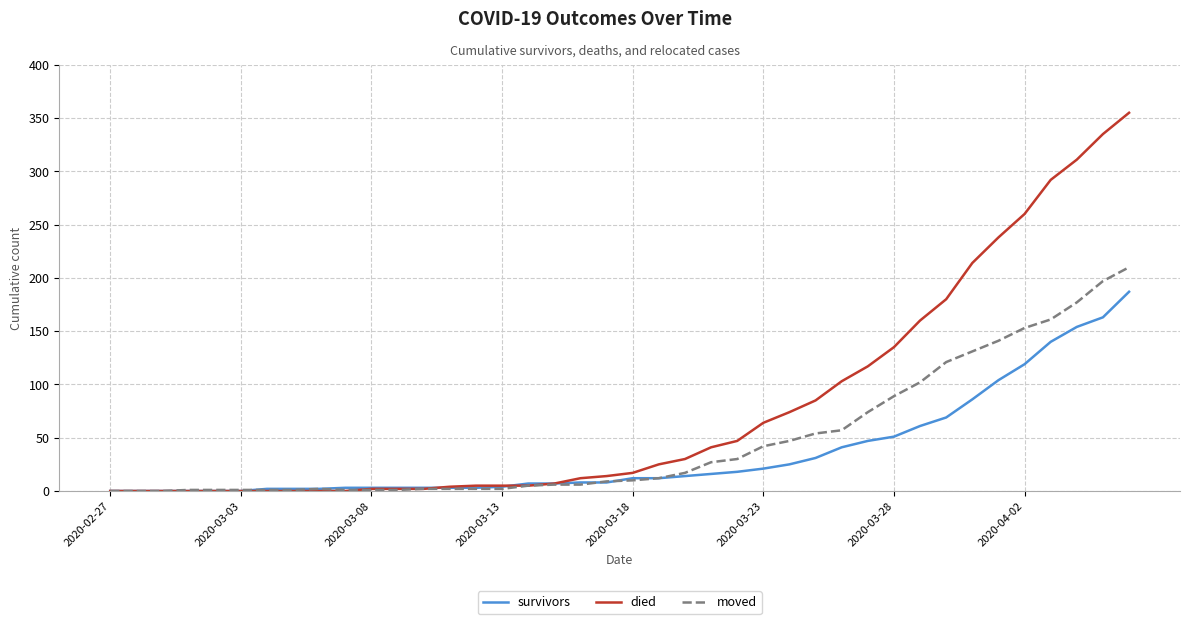

Which series has the widest spread of values?

died